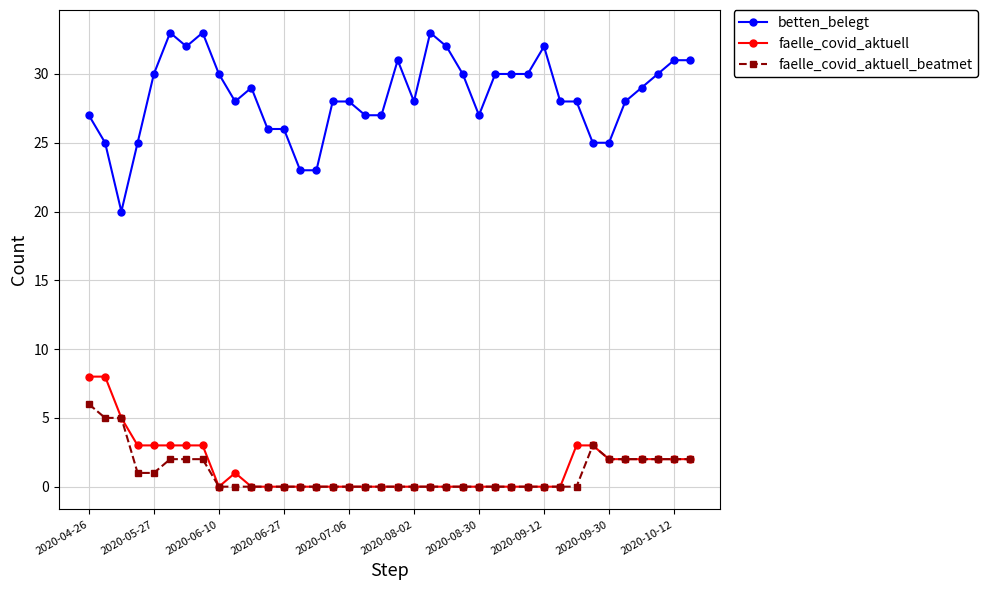

At how many categories does at least one series exceed 12?

38